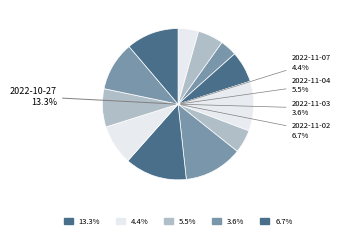

To the nearest percent, what portion does 2022-10-31 represent?

5%